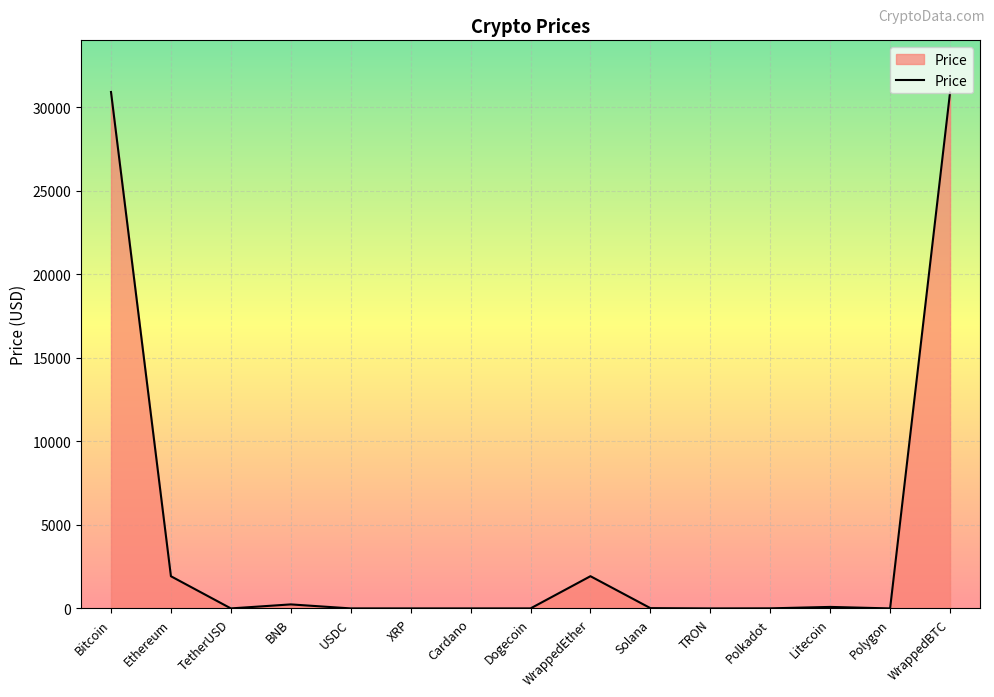

Read the value at Cardano.

0.3